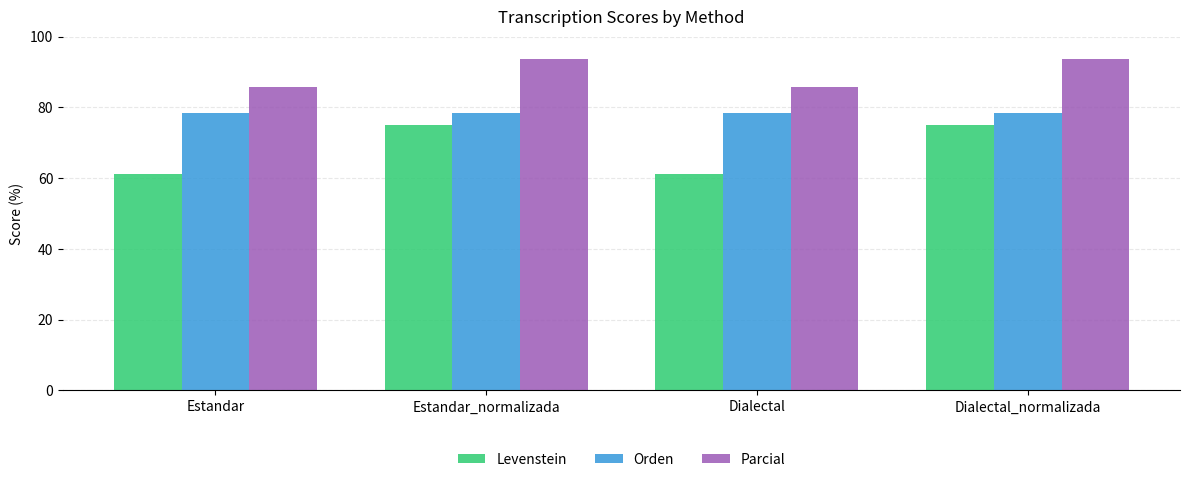

The Parcial series shows 85.7 at Dialectal. True or false?

True